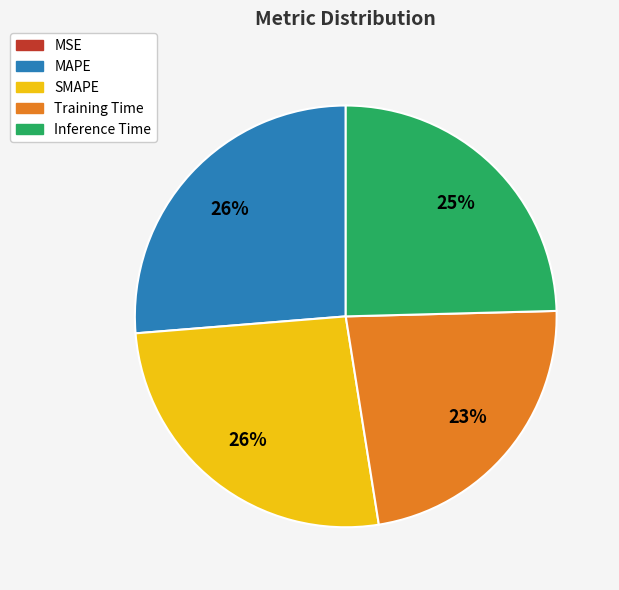

Is it true that Inference Time is 10% of the pie?

False